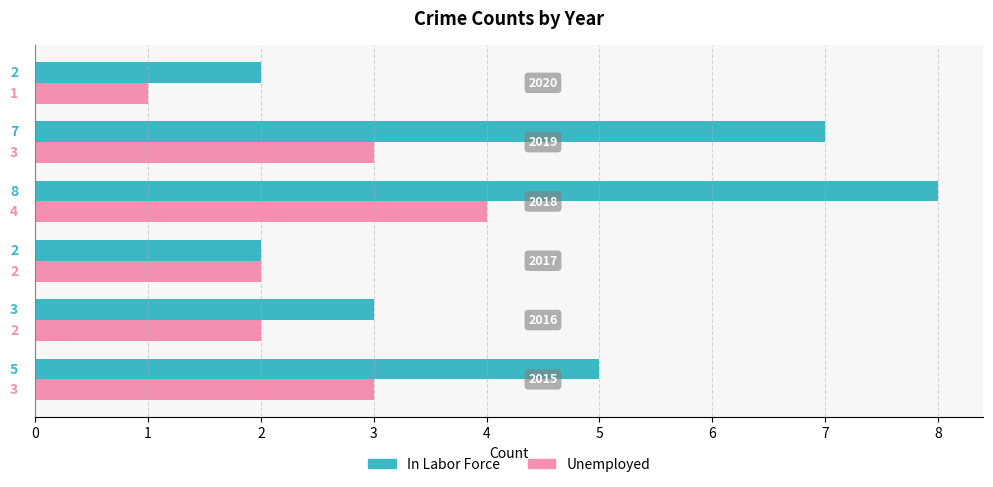

Which series has the largest range (max minus min)?

In Labor Force